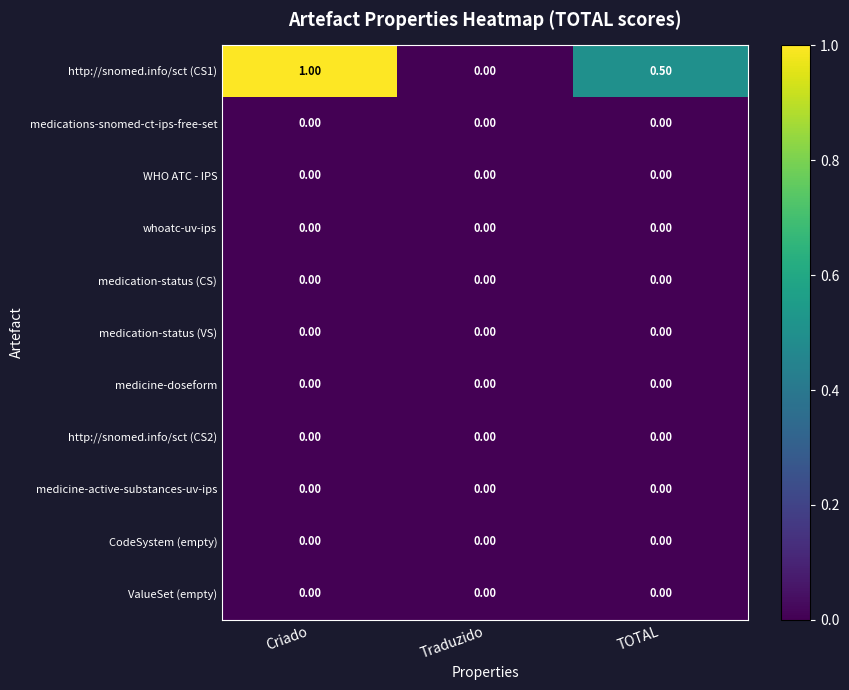

At which category is the sum across all series the highest?

Criado